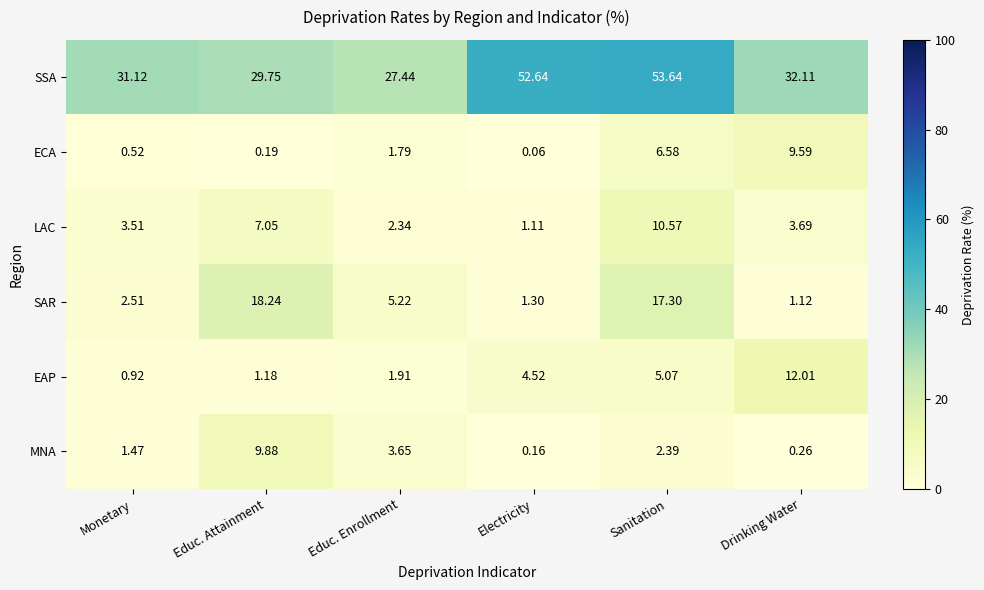

Between Educ. Attainment and Drinking Water, which series saw the biggest shift?

SAR